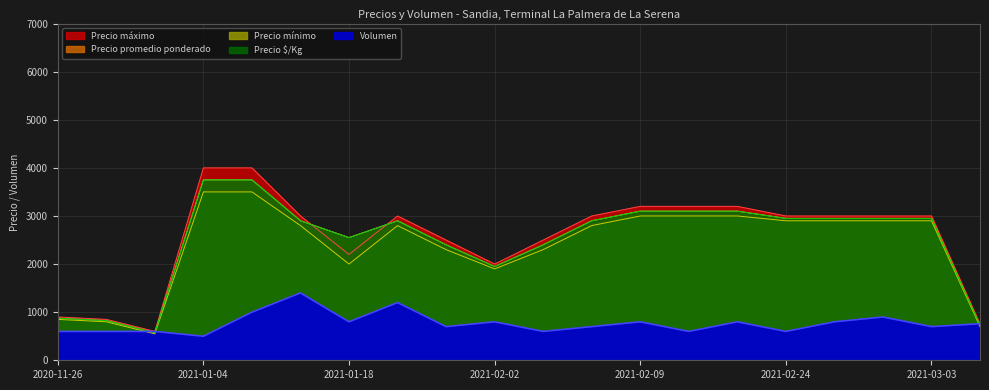

What is the maximum value shown in the chart?

4000